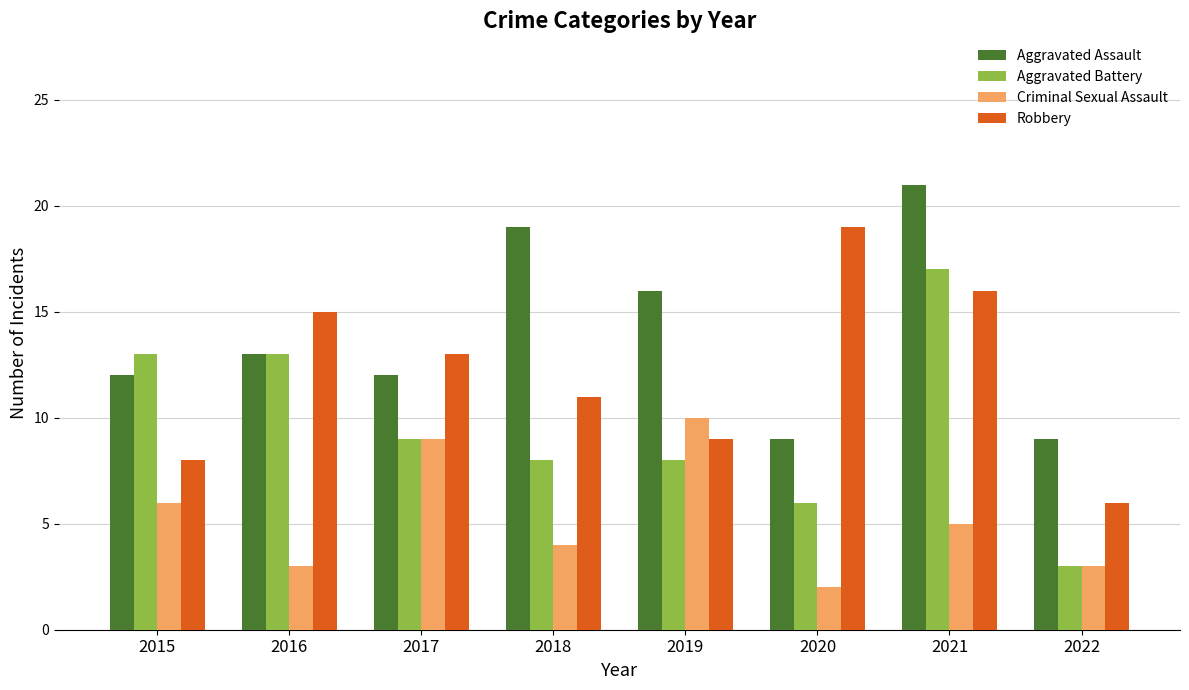

At 2015, list the series in order from largest to smallest.

Aggravated Battery, Aggravated Assault, Robbery, Criminal Sexual Assault